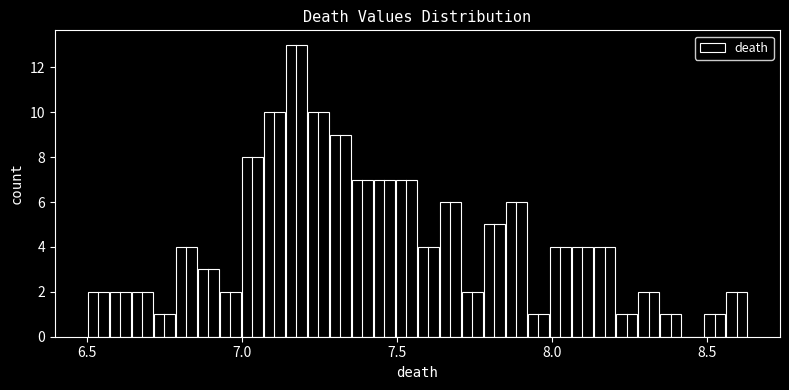

Read against the x-axis, roughly where is the centre of the tallest bar?

7.20